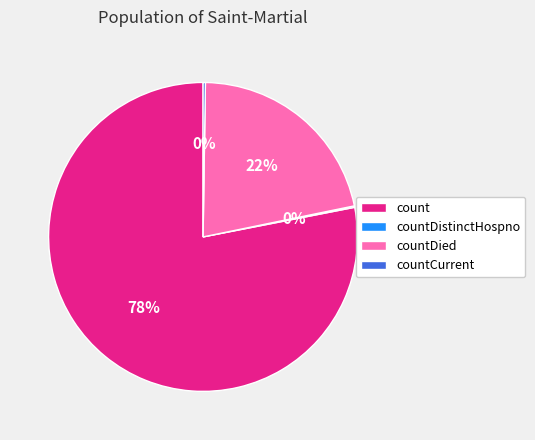

What is the largest slice in the pie chart?

count